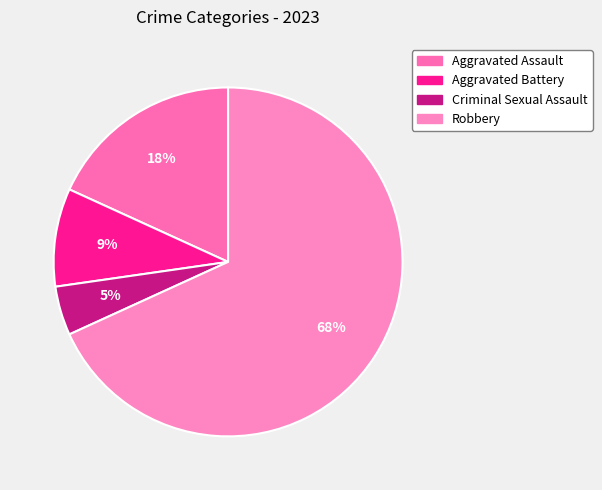

Count the number of slices in the pie.

4